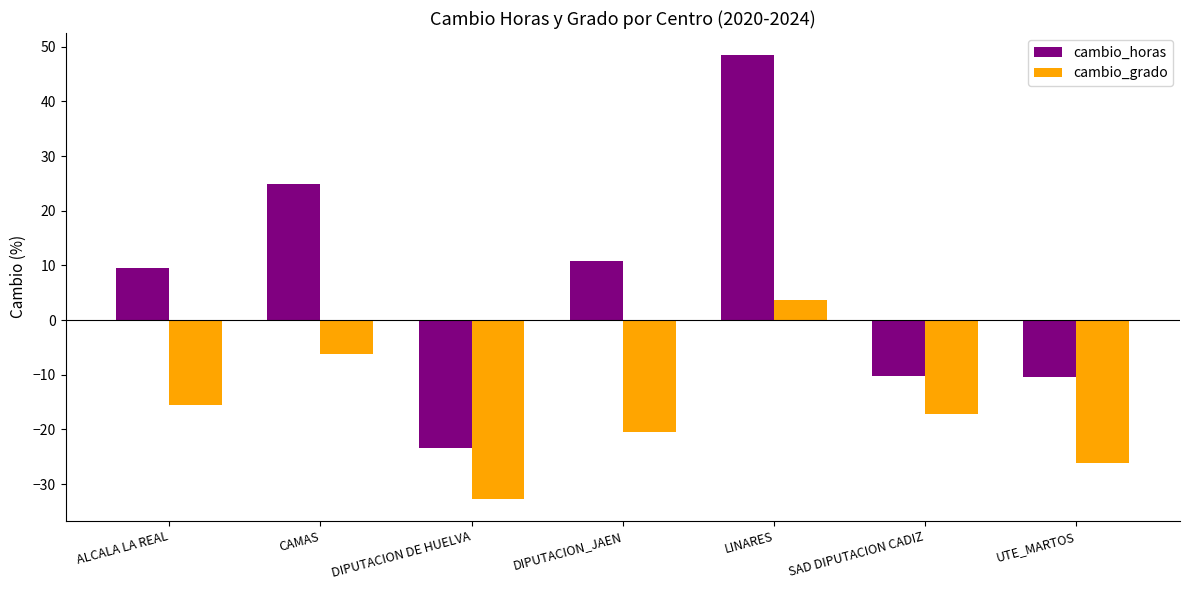

Which series changed the most between CAMAS and SAD DIPUTACION CADIZ?

cambio_horas